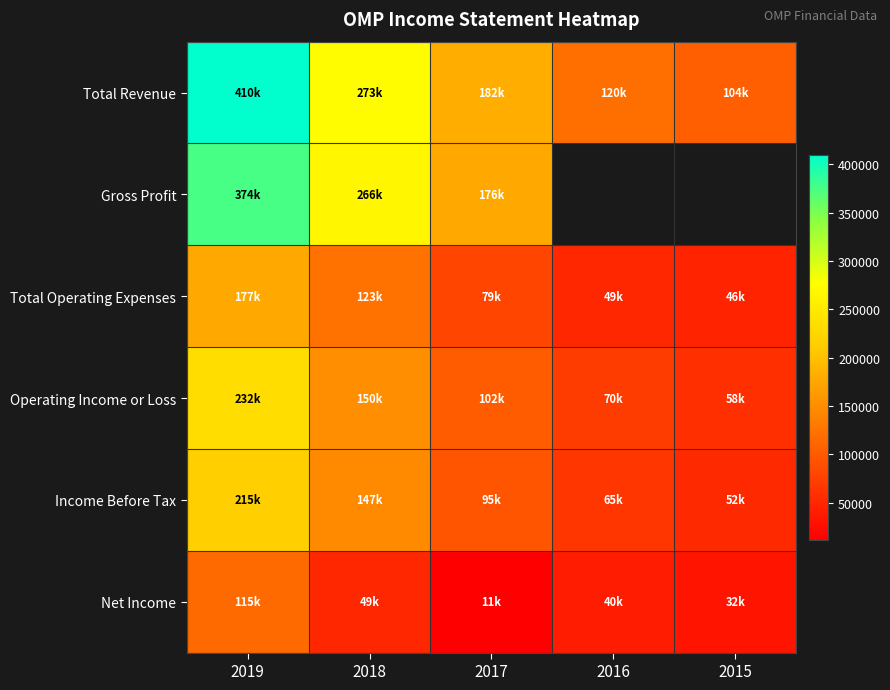

The Income Before Tax series shows 215200.0 at 2019. True or false?

True